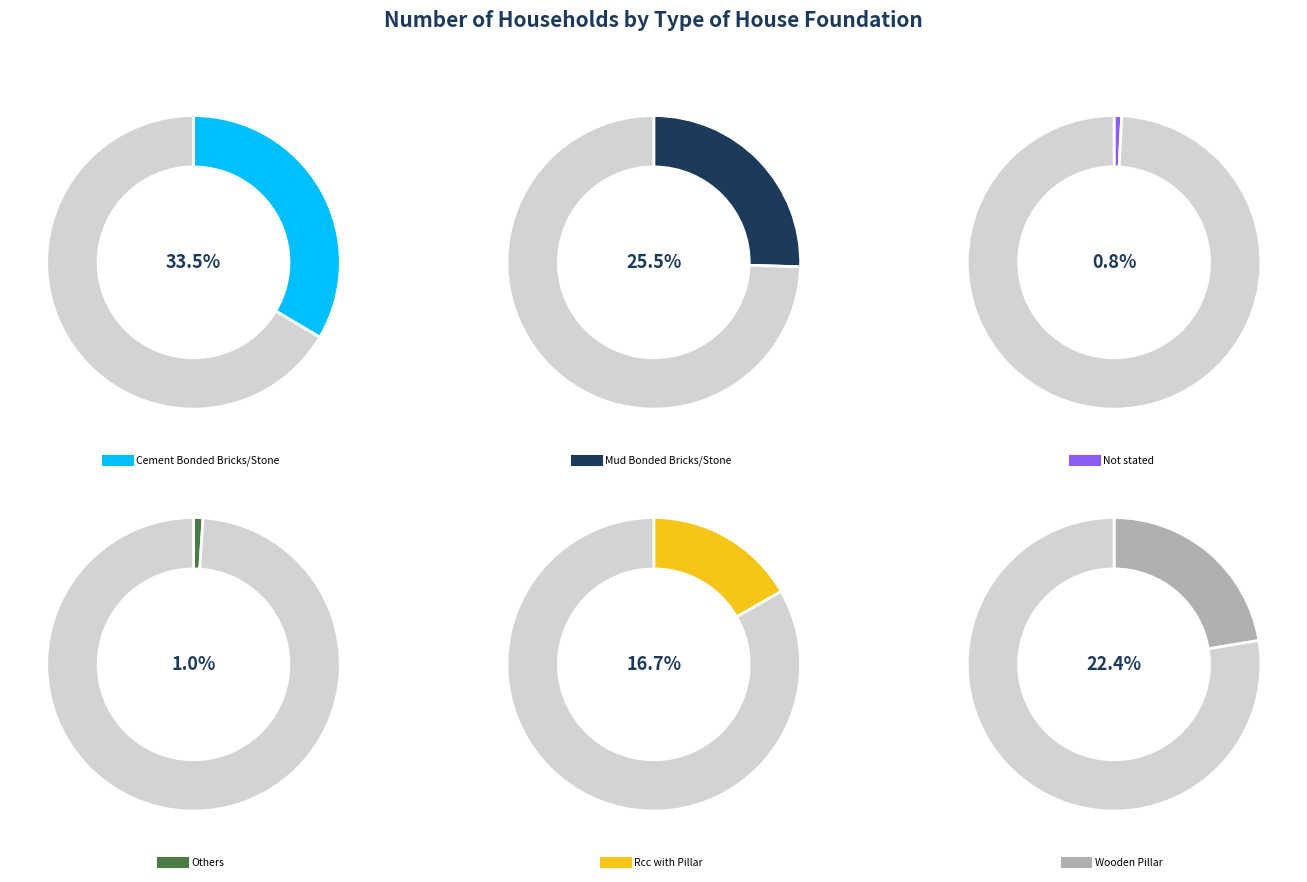

Which slice is the largest?

Cement Bonded Bricks/Stone